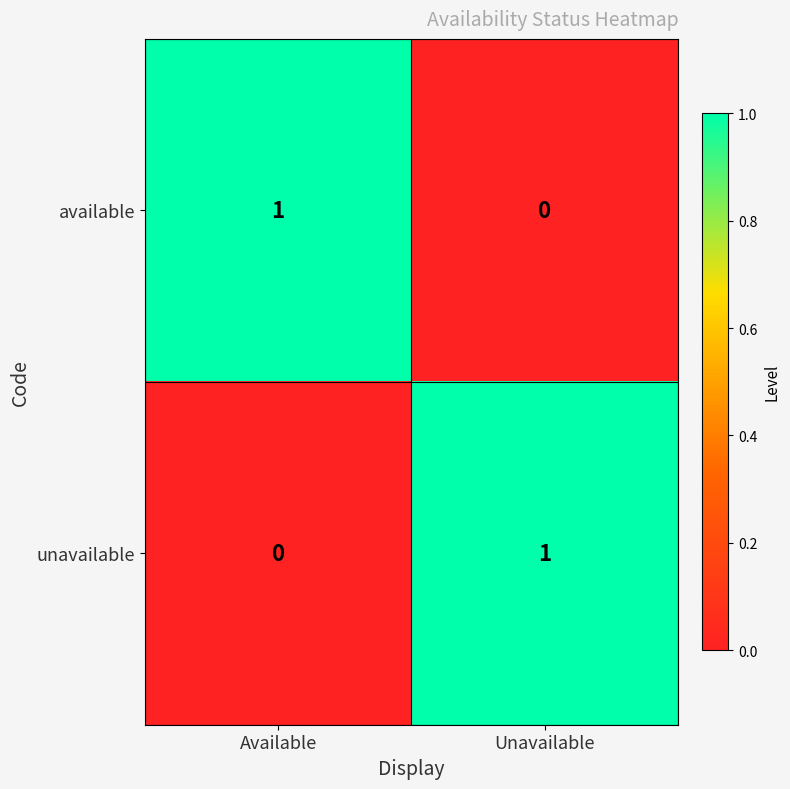

Rank the series at Available from lowest to highest value.

unavailable, available